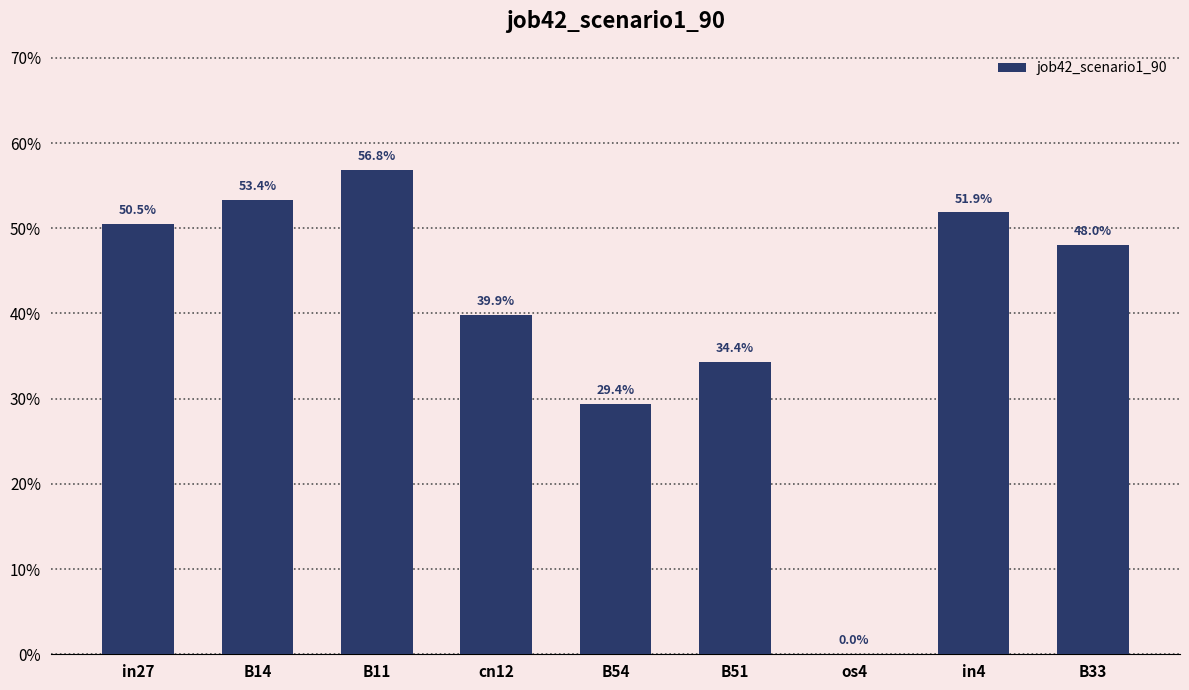

What is the average value?

0.4